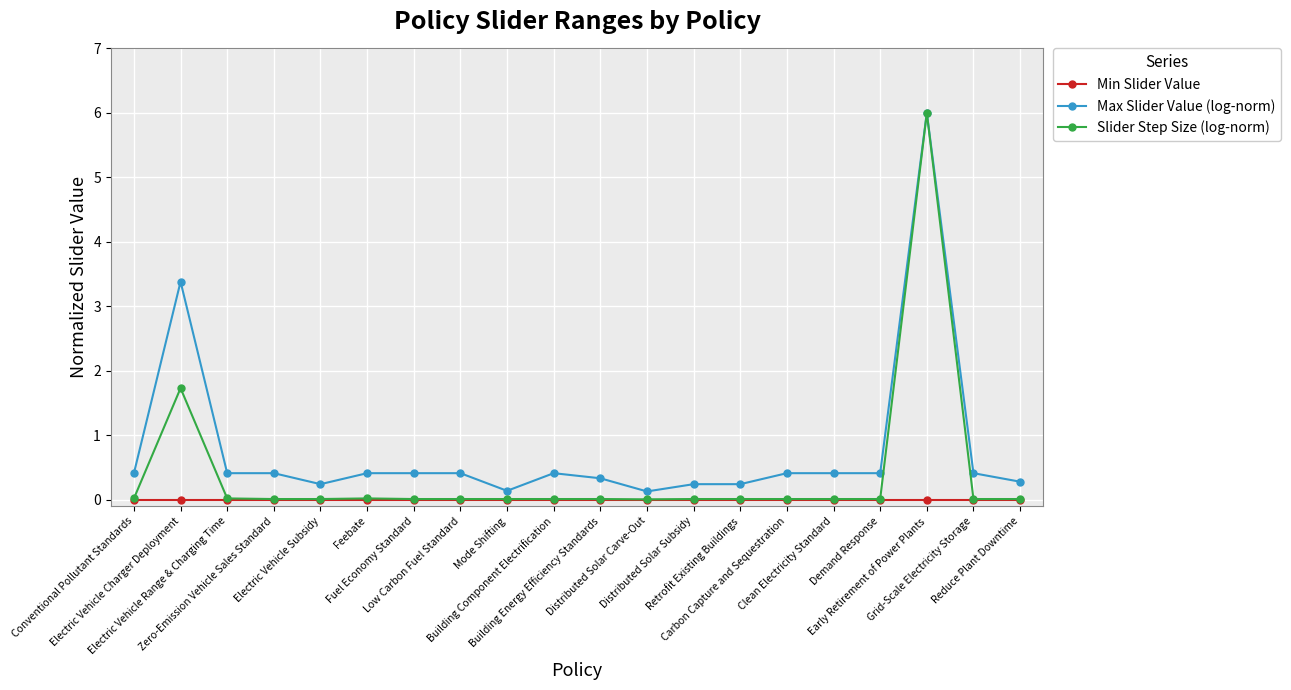

List the series in order of their overall mean, lowest first.

Min Slider Value, Slider Step Size (log-norm), Max Slider Value (log-norm)